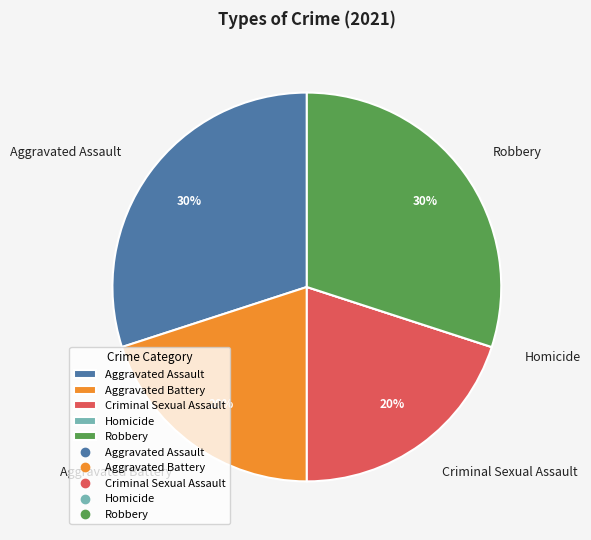

Is Criminal Sexual Assault the majority of the pie?

No